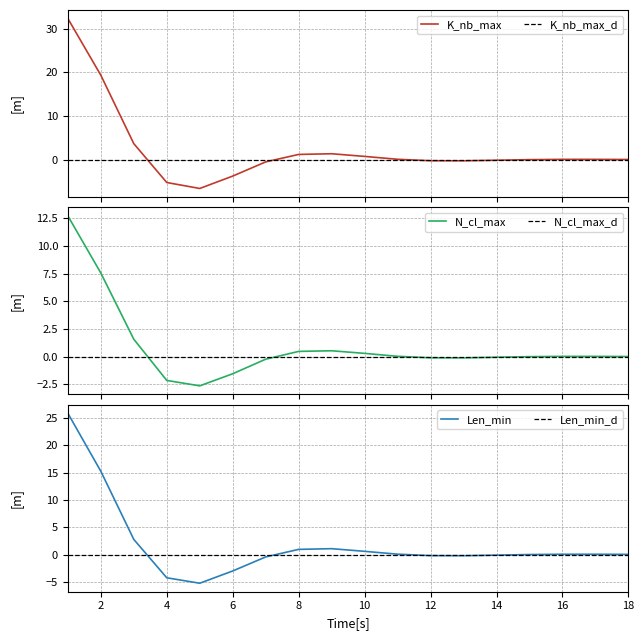

What is the maximum value for K_nb_max?

32.4